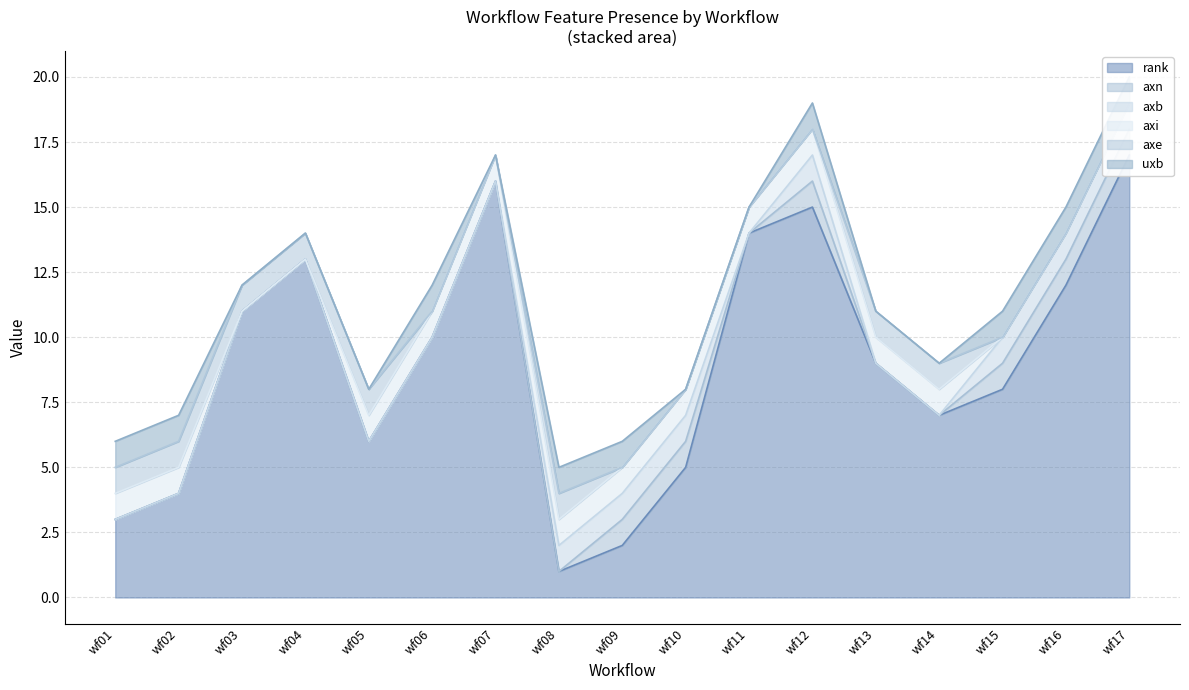

What is the value of the axb point at the 17th from the left?

1